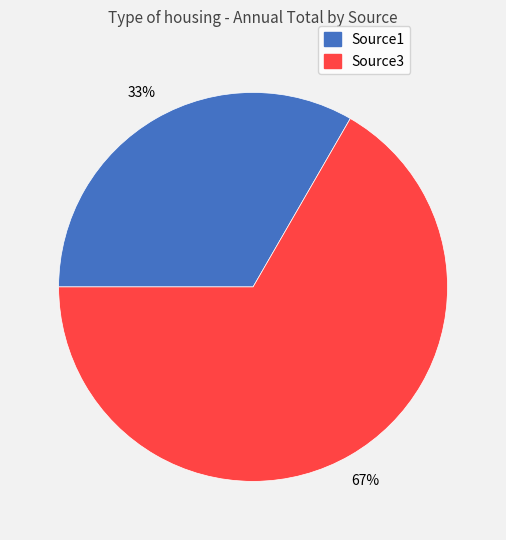

To the nearest percent, what is the combined percentage of Source3 and Source1?

100%